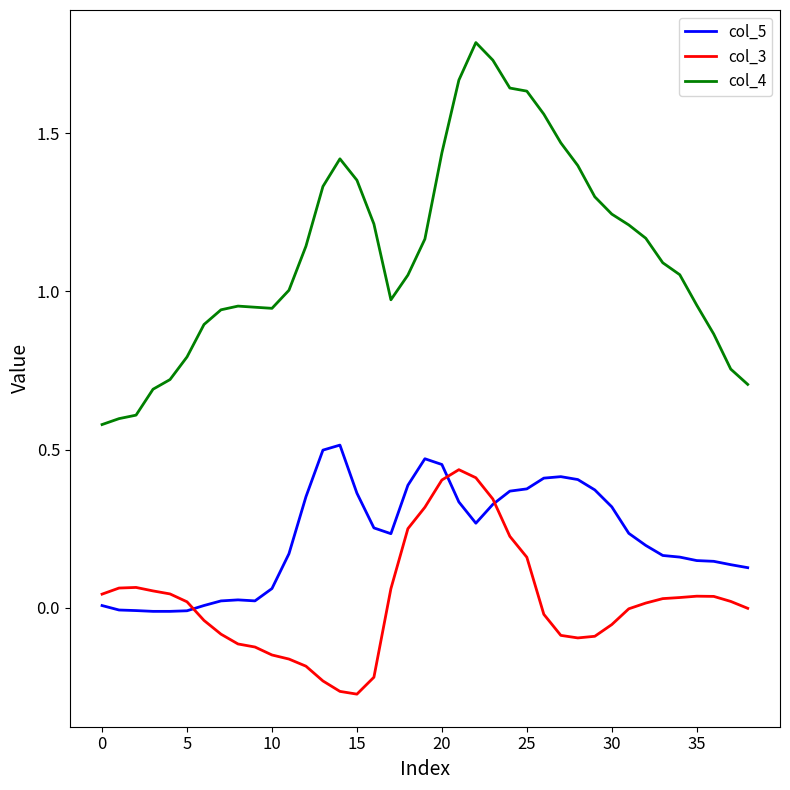

True or false: col_4 and col_5 cross at least once.

False